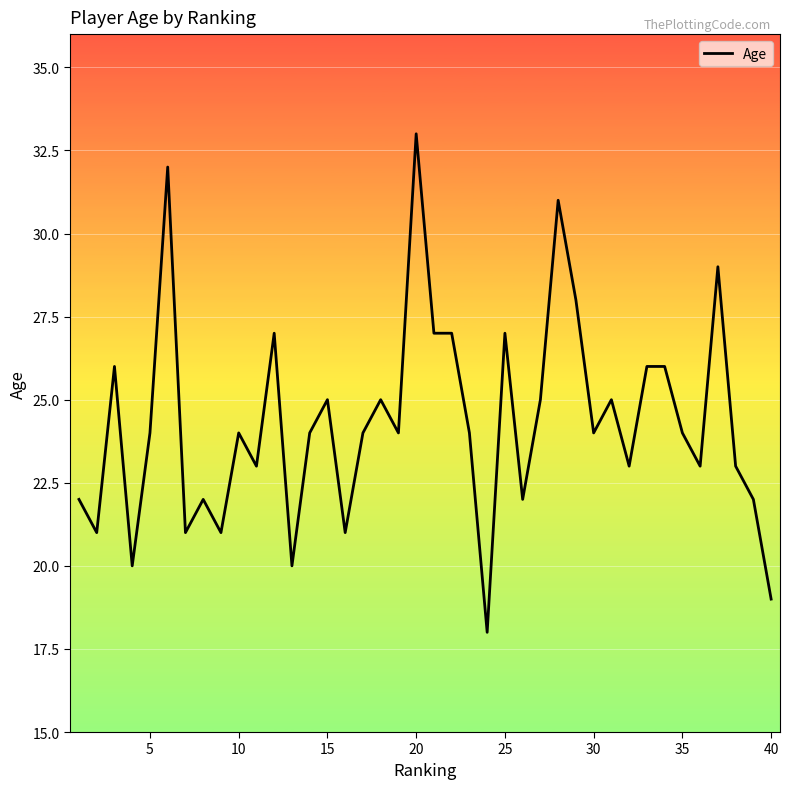

What is the difference between the maximum and minimum values?

15